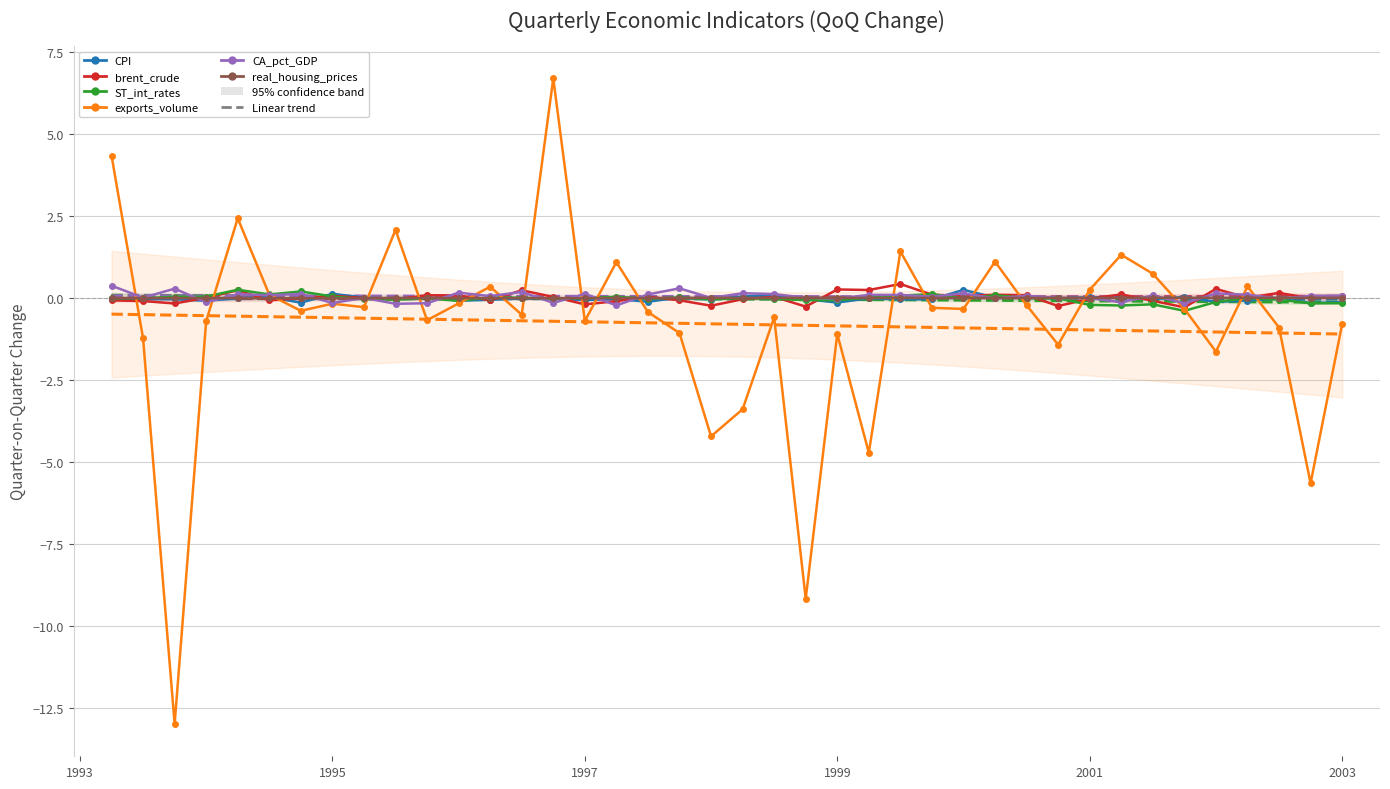

Is the value of real_housing_prices at 29 greater than the value of exports_volume at 11?

Yes